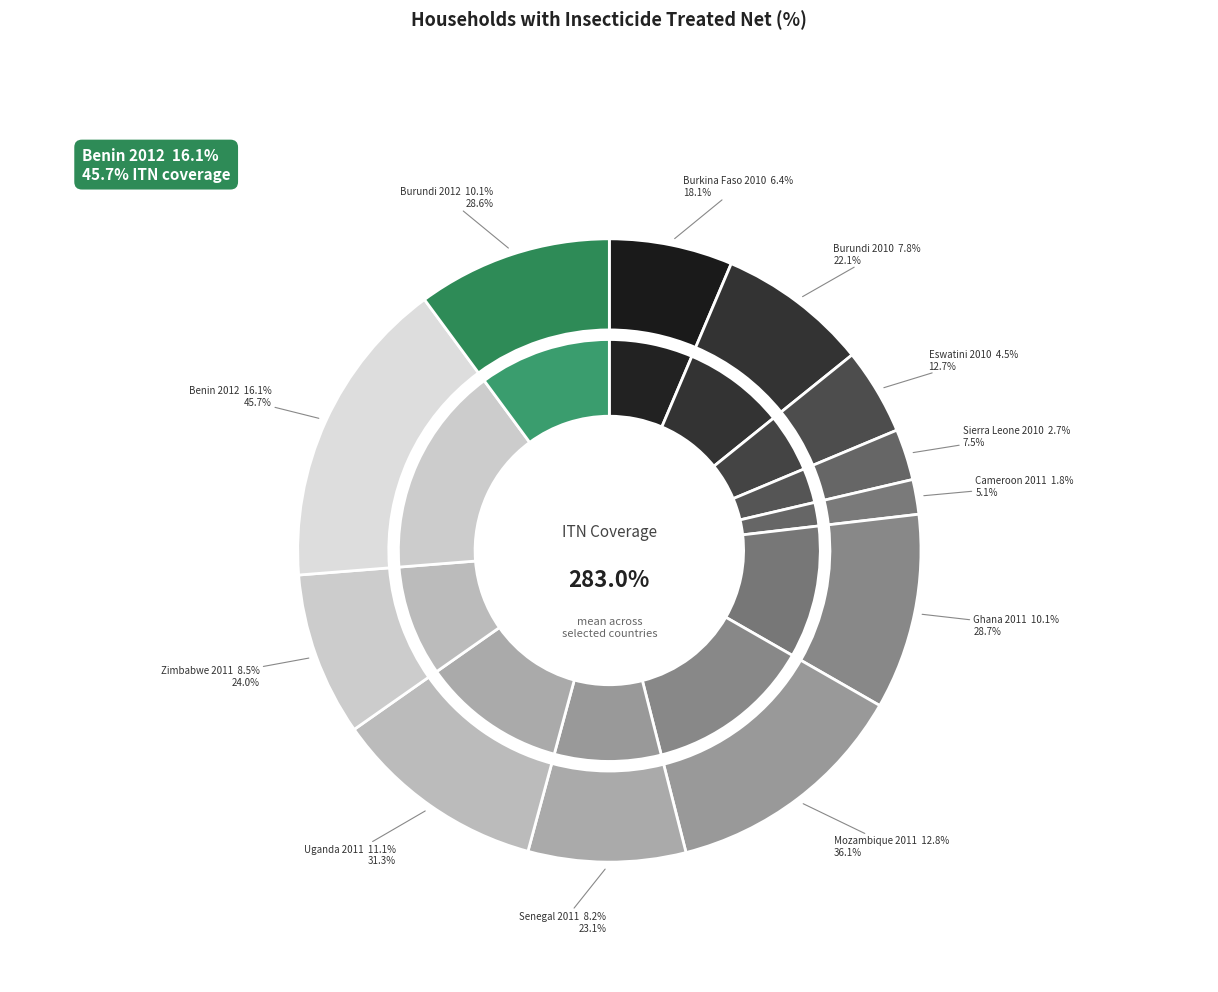

To the nearest percent, what percentage of the pie is Burundi 2012?

10%